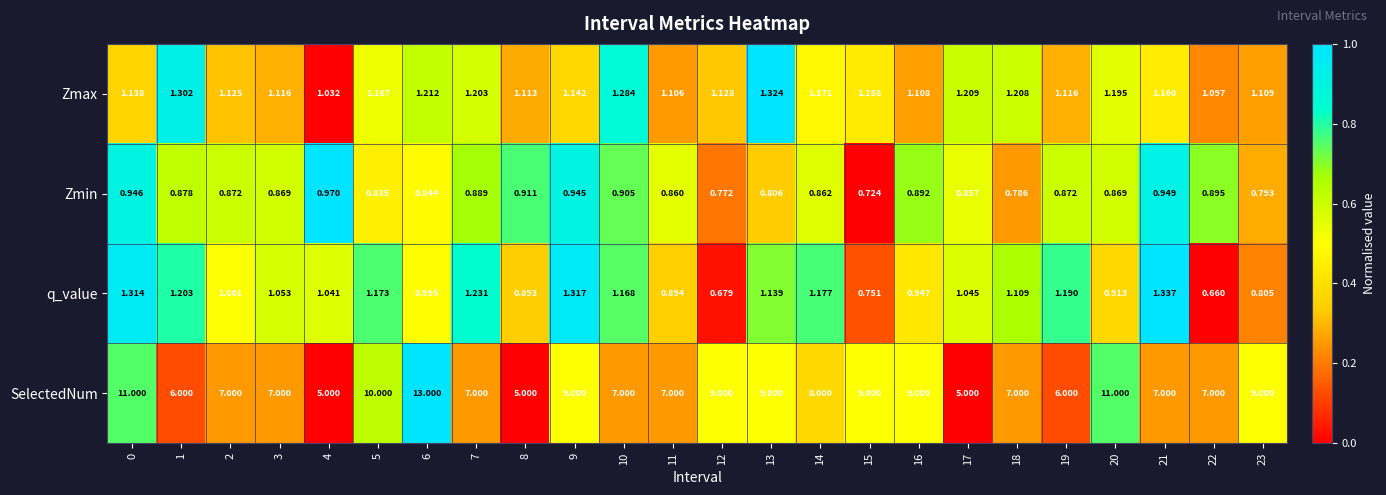

Which series has the largest range (max minus min)?

SelectedNum